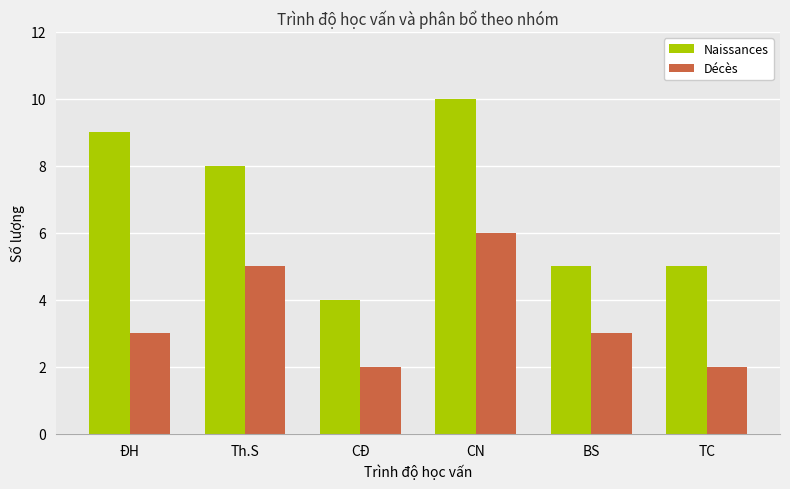

How many Naissances values are between 5 and 9?

4